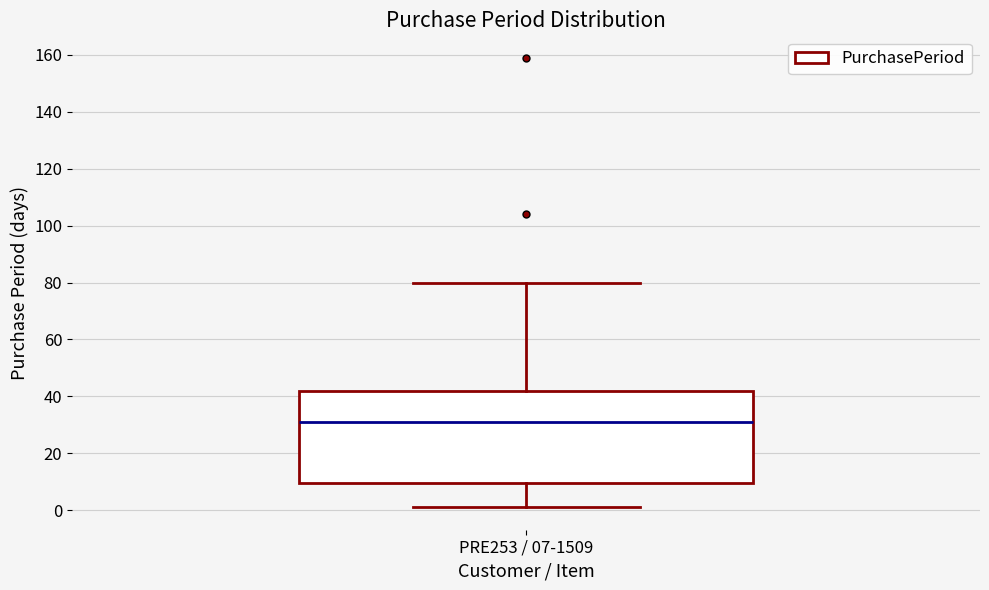

Read this box plot against the y-axis: the position of the median line, the range covered by the box, and the ends of both whiskers. The values are not printed on the chart, so give them approximately, as read against the axis.

median 32, box 10 to 42, whiskers 2 to 80